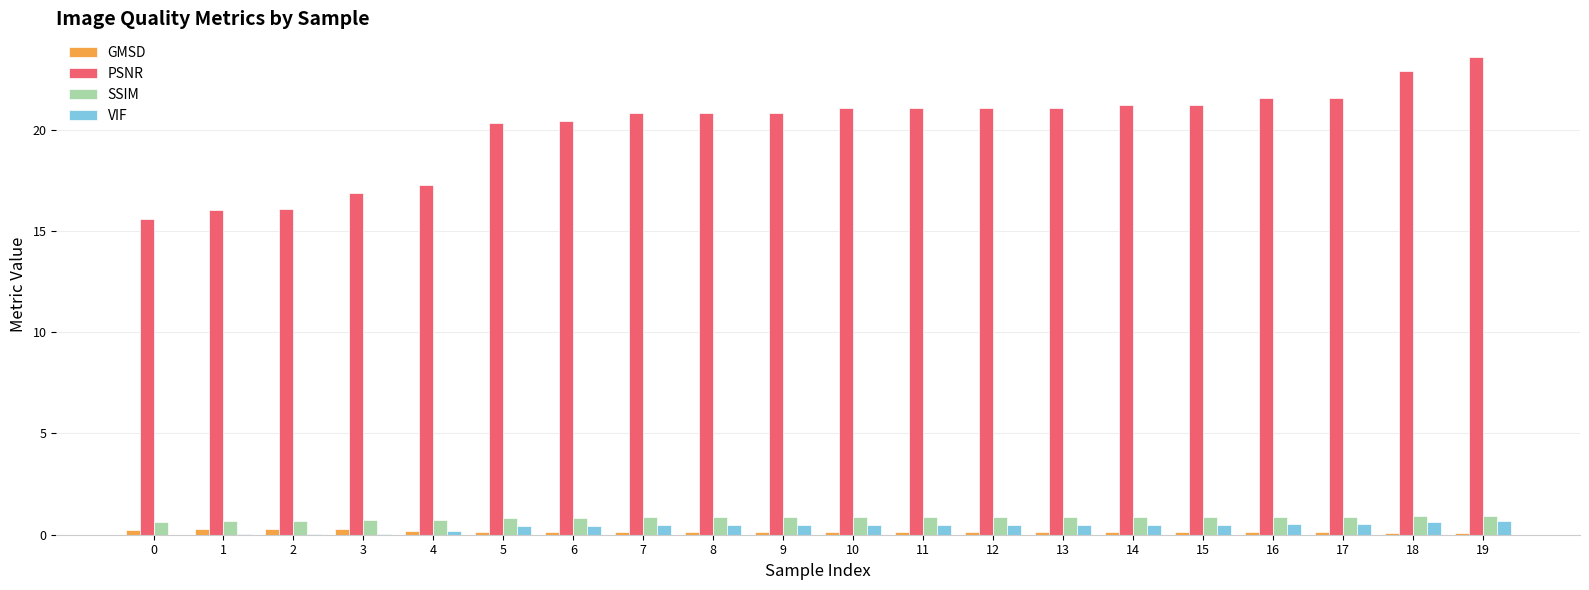

What is the spread (max minus min) of values at 16?

21.4